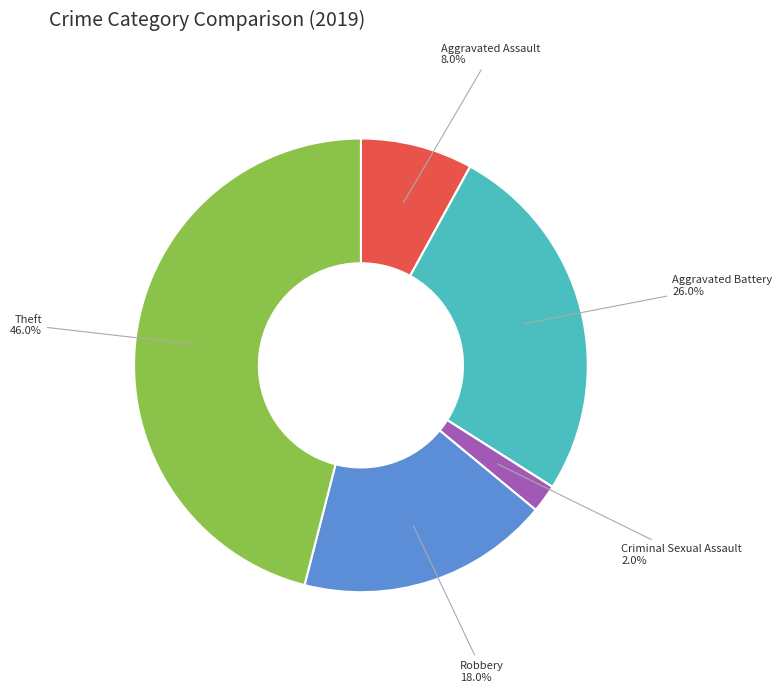

Does any single category account for the majority?

No